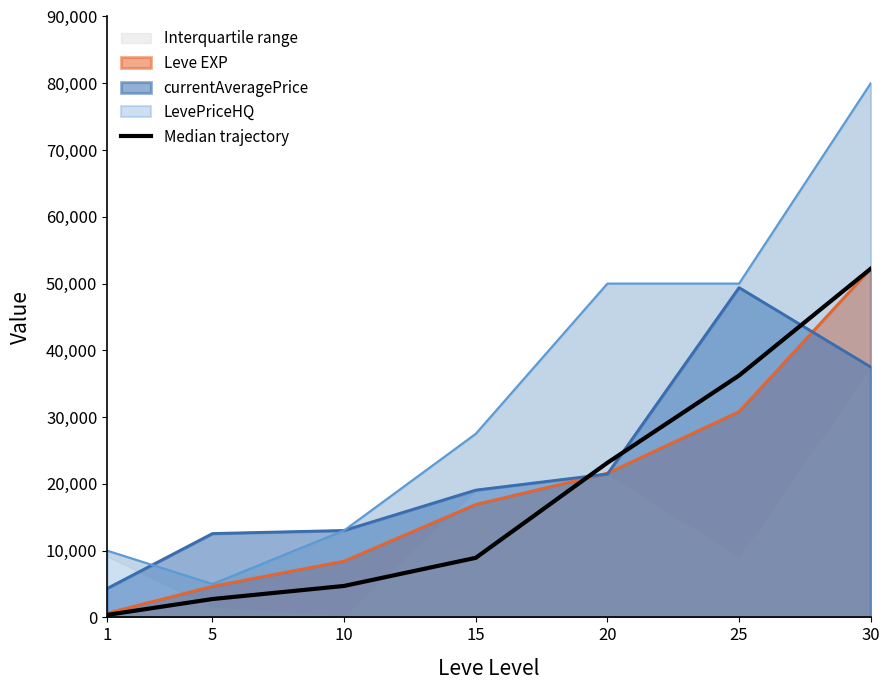

Is it true that the value at 5 is 2750?

True